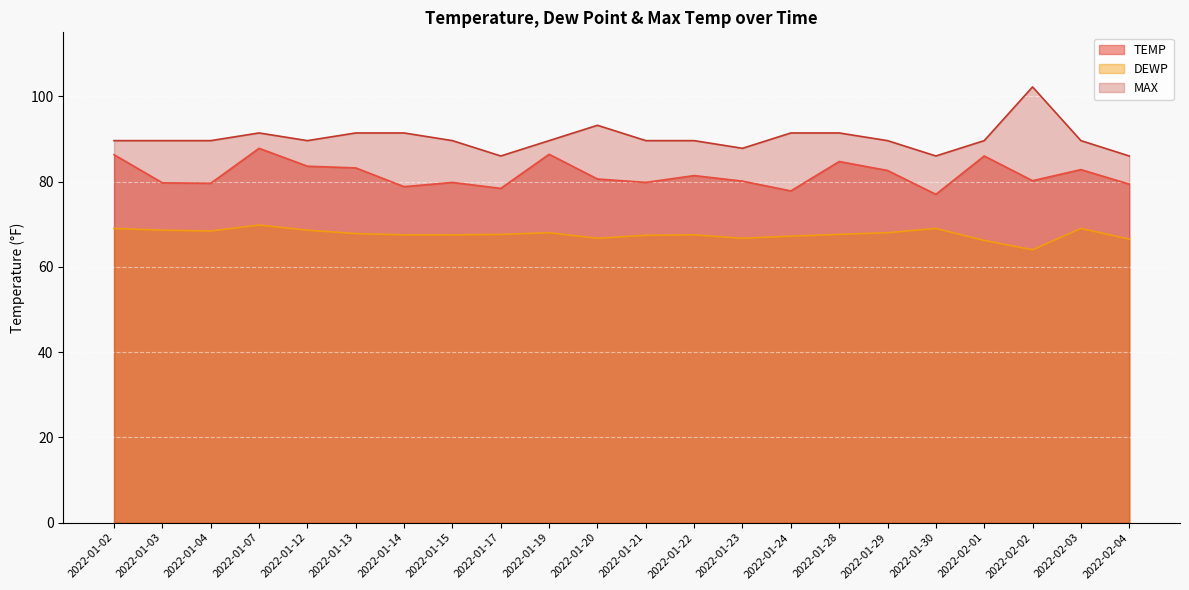

Is it true that DEWP equals 68.6 at 2022-01-03?

True